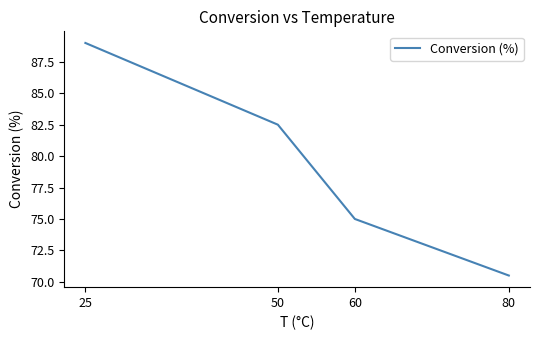

The value at 25 is 147.4. True or false?

False